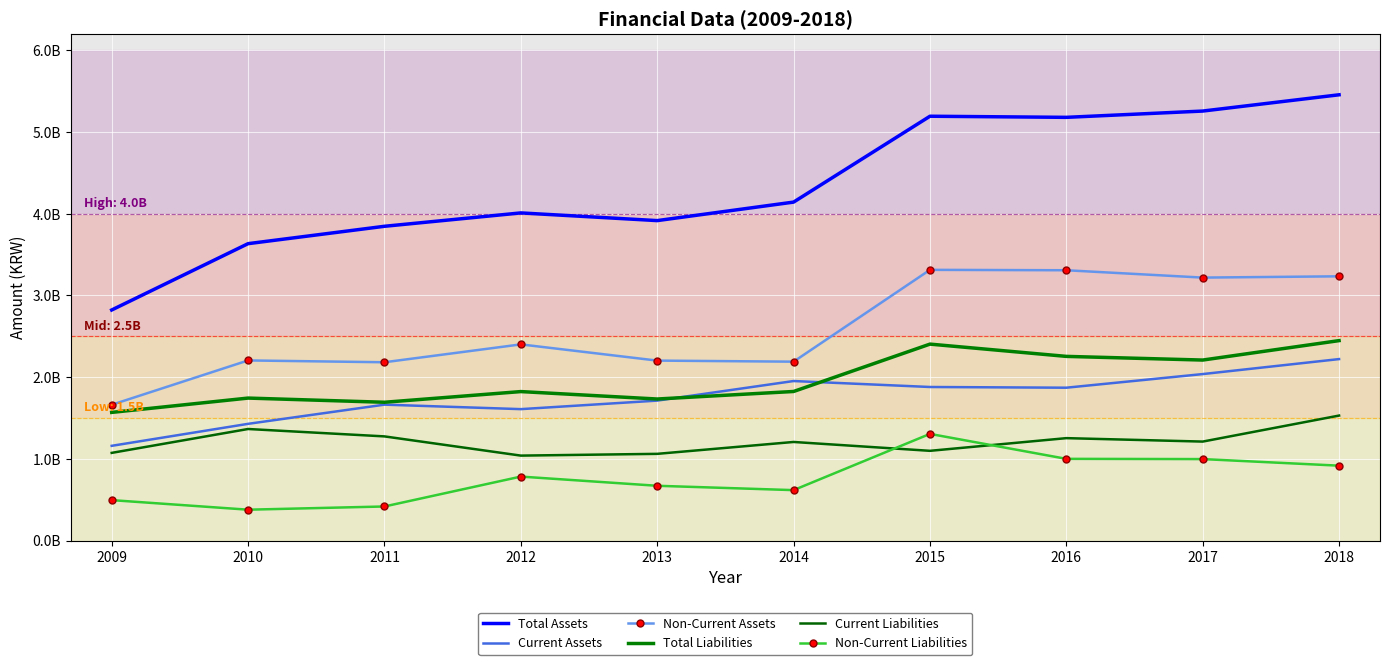

What is the difference between the Total Assets values at 2016 and 2012?

1169072331